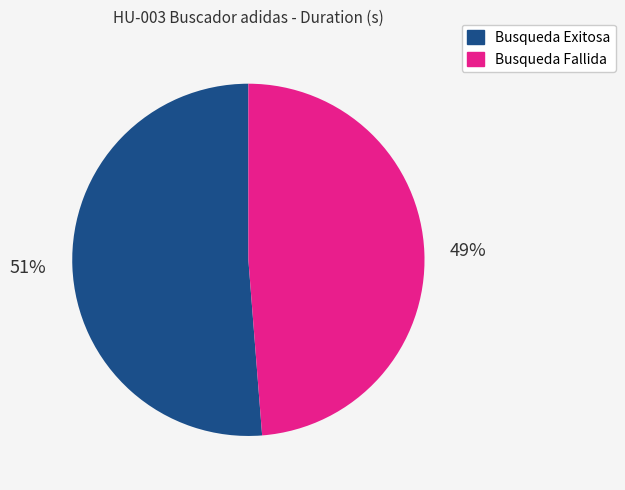

What is the largest slice in the pie chart?

Busqueda Exitosa